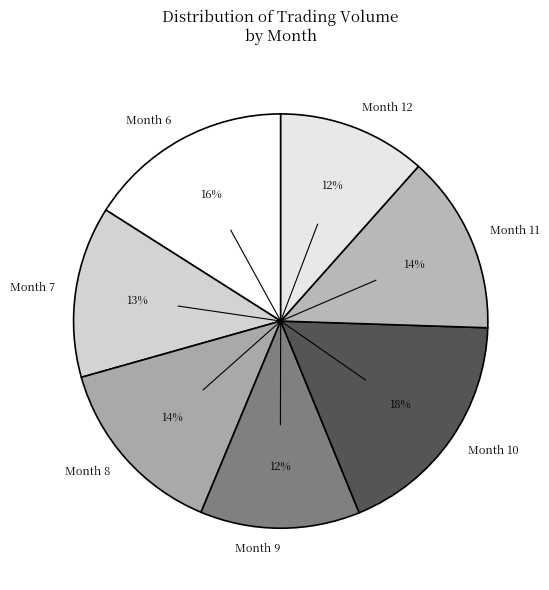

True or false: Month 9 accounts for 4% of the total.

False